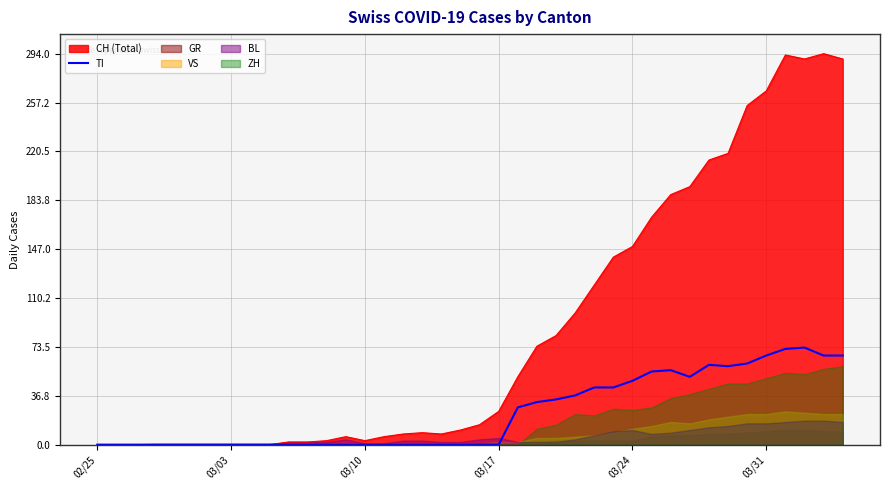

The value of TI at 03/17 is -33. True or false?

False